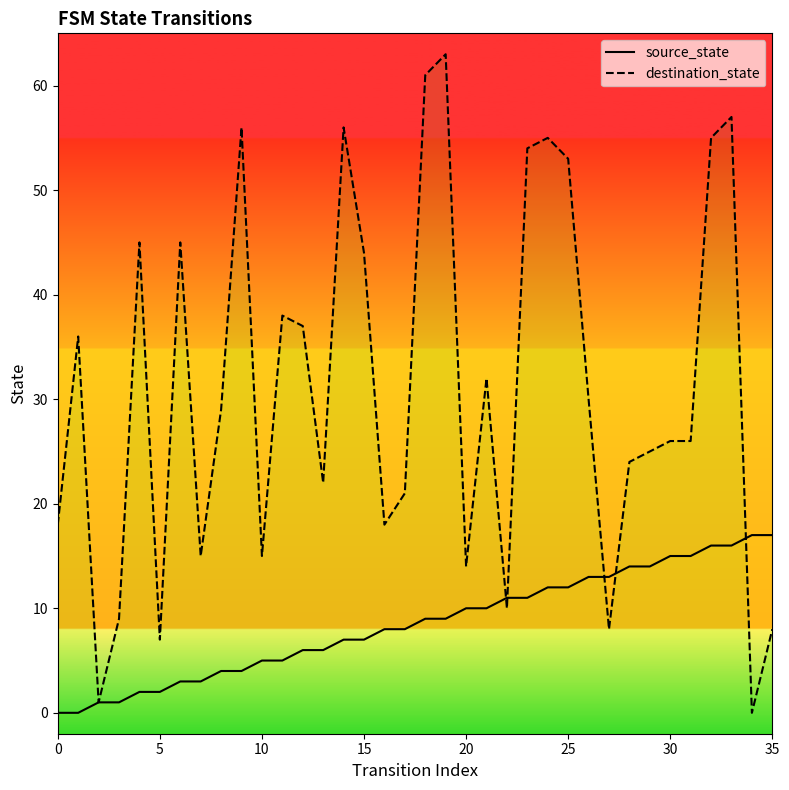

How many categories are shown in the chart?

36